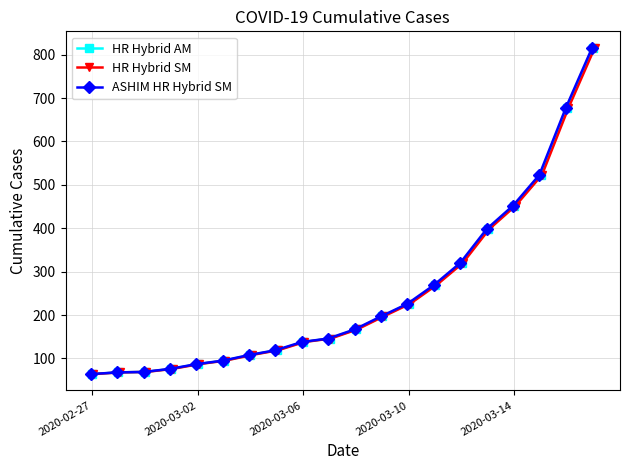

What is the average value of the HR Hybrid SM series?

251